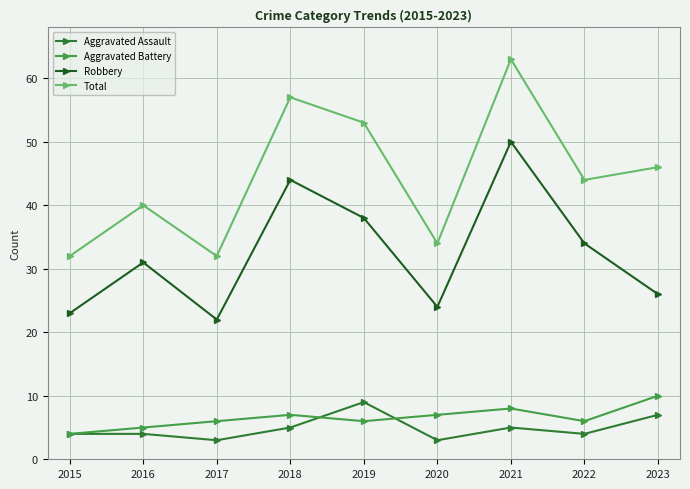

What value does the Aggravated Battery series have at 2023?

10